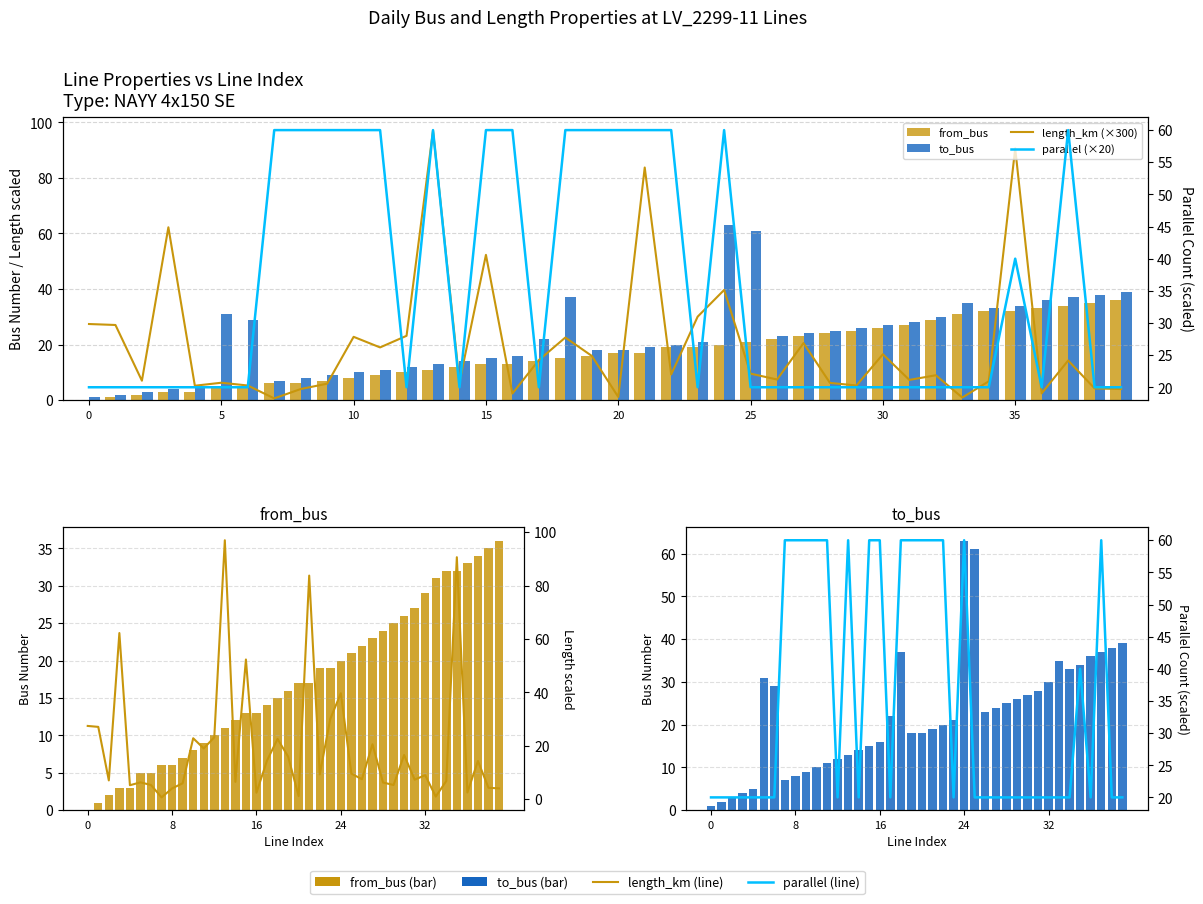

At how many categories does at least one series exceed 36?

20